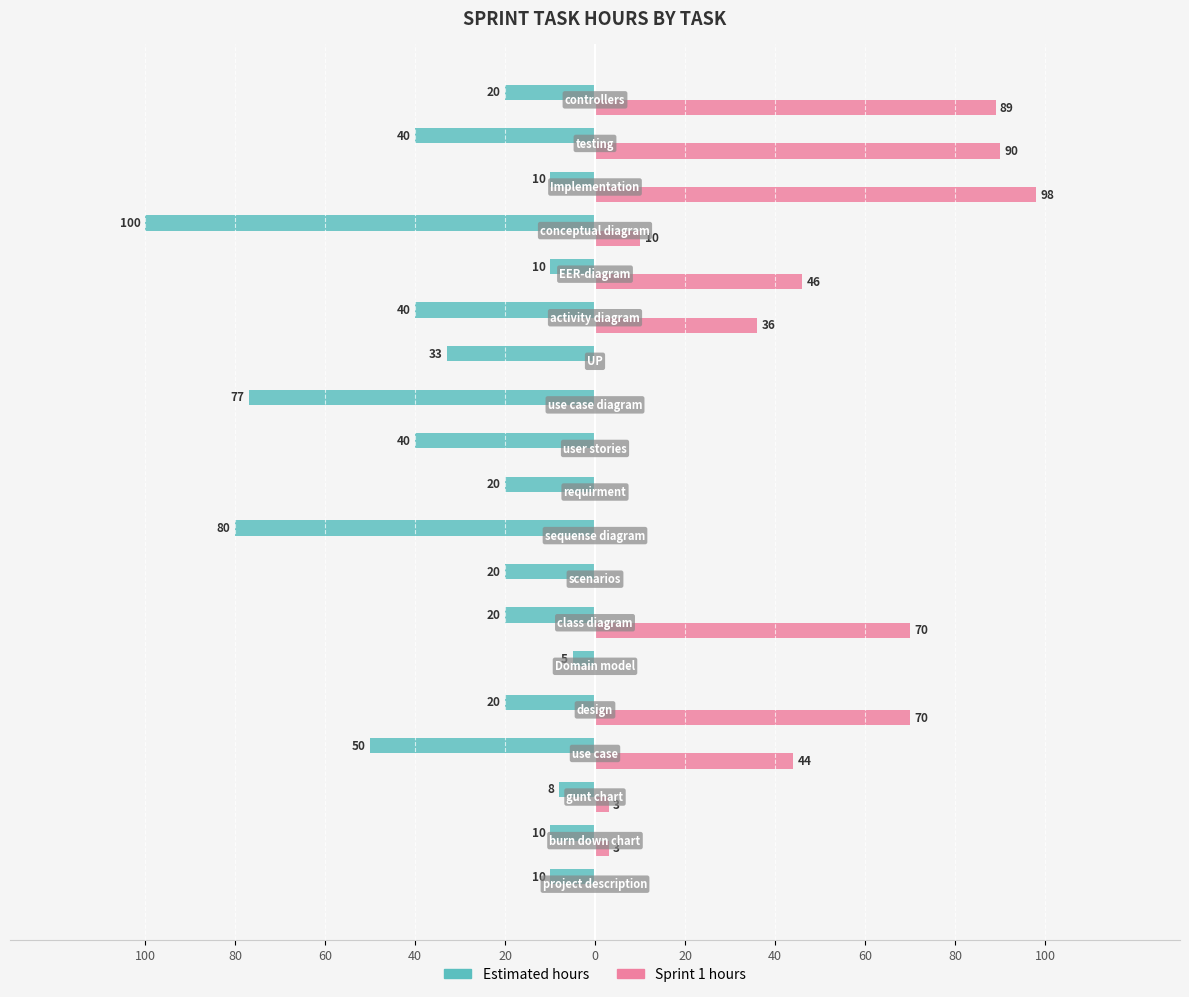

What are all the series names shown in the legend?

Estimated hours, Sprint 1 hours